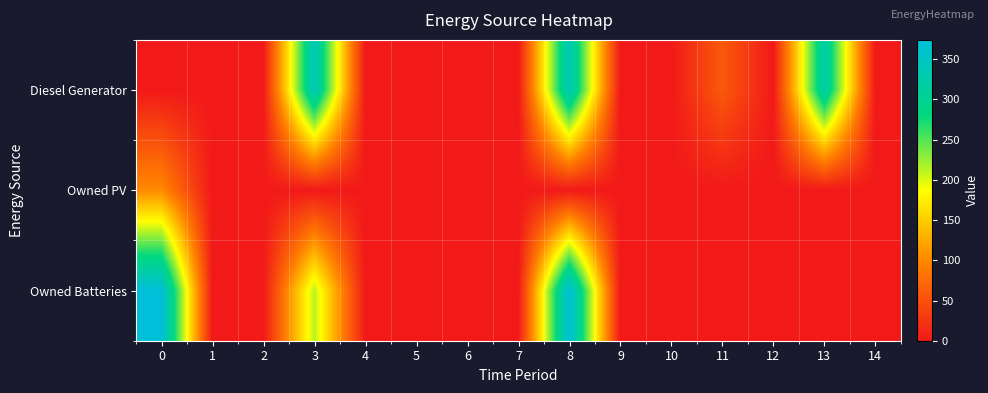

Between 1 and 12, which series saw the biggest shift?

Diesel Generator